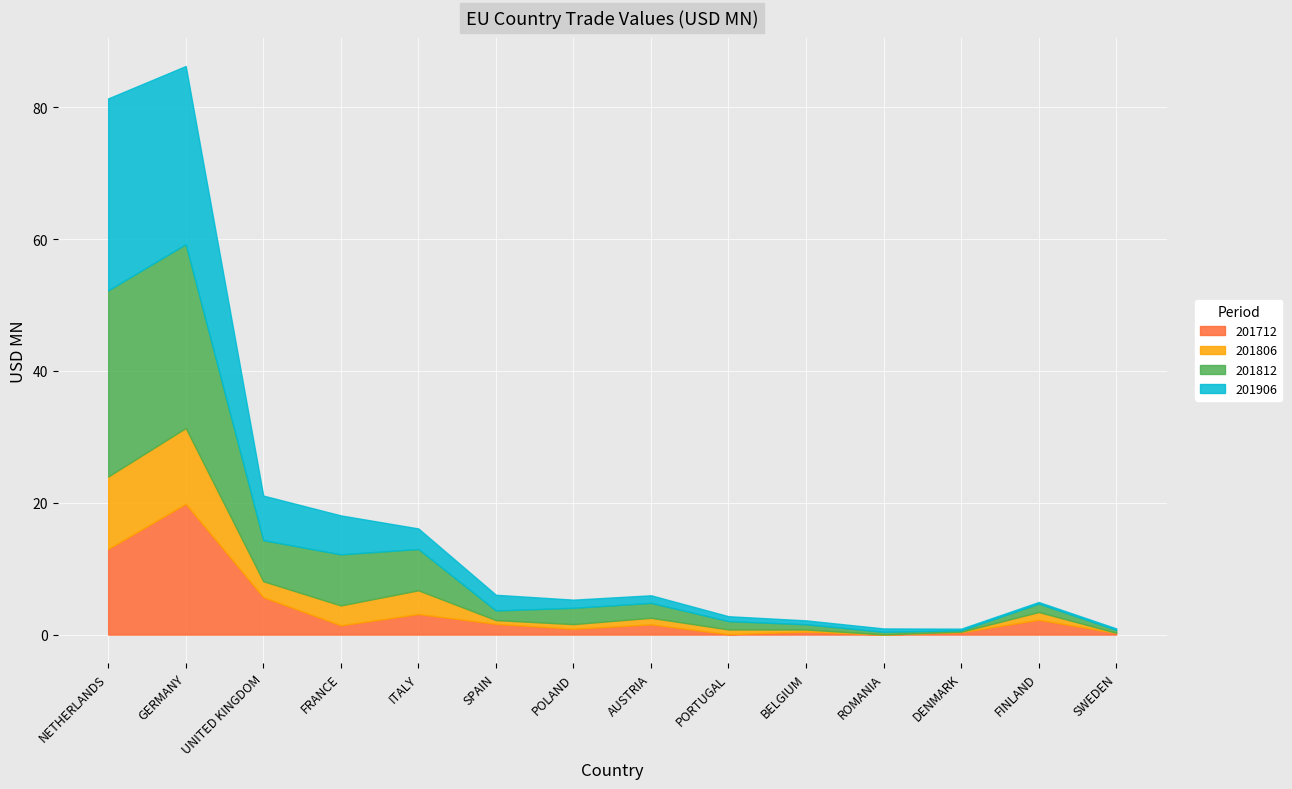

The 201812 series shows 3.7 at FRANCE. True or false?

False